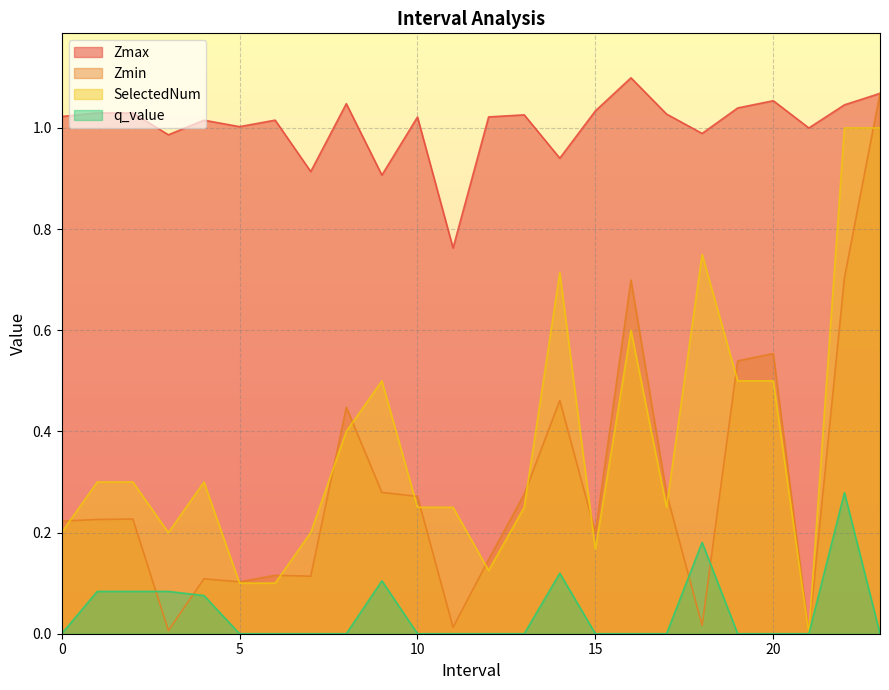

At 4.0, list the series in order from smallest to largest.

q_value, Zmin, SelectedNum, Zmax